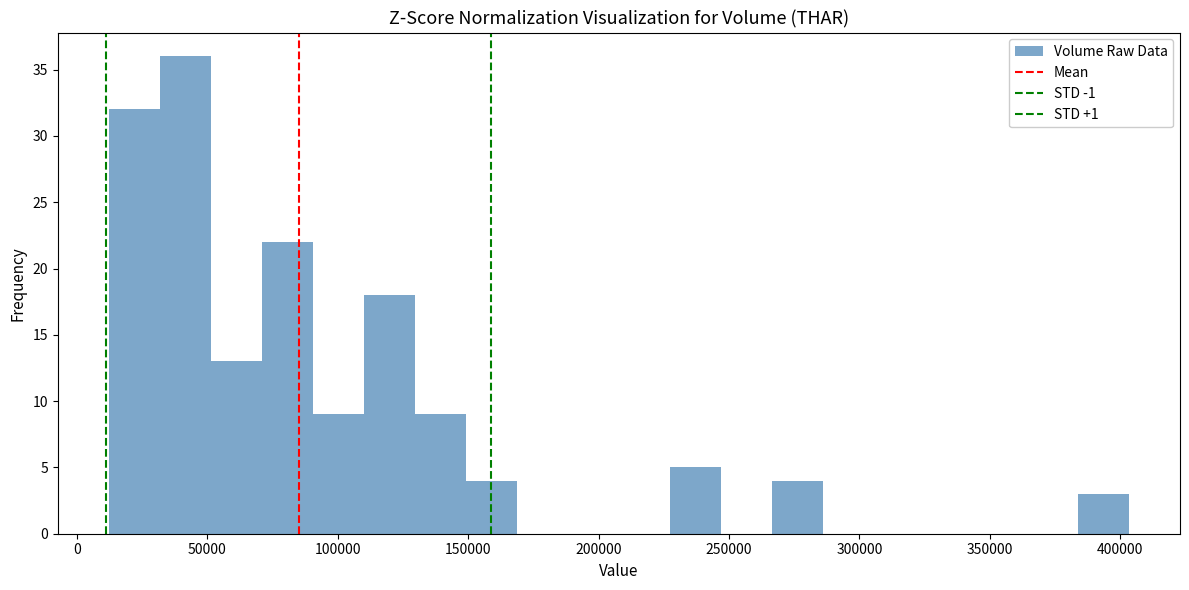

Around what value on the x-axis is the tallest bar? Give the approximate position of its centre, as read against the axis.

40000